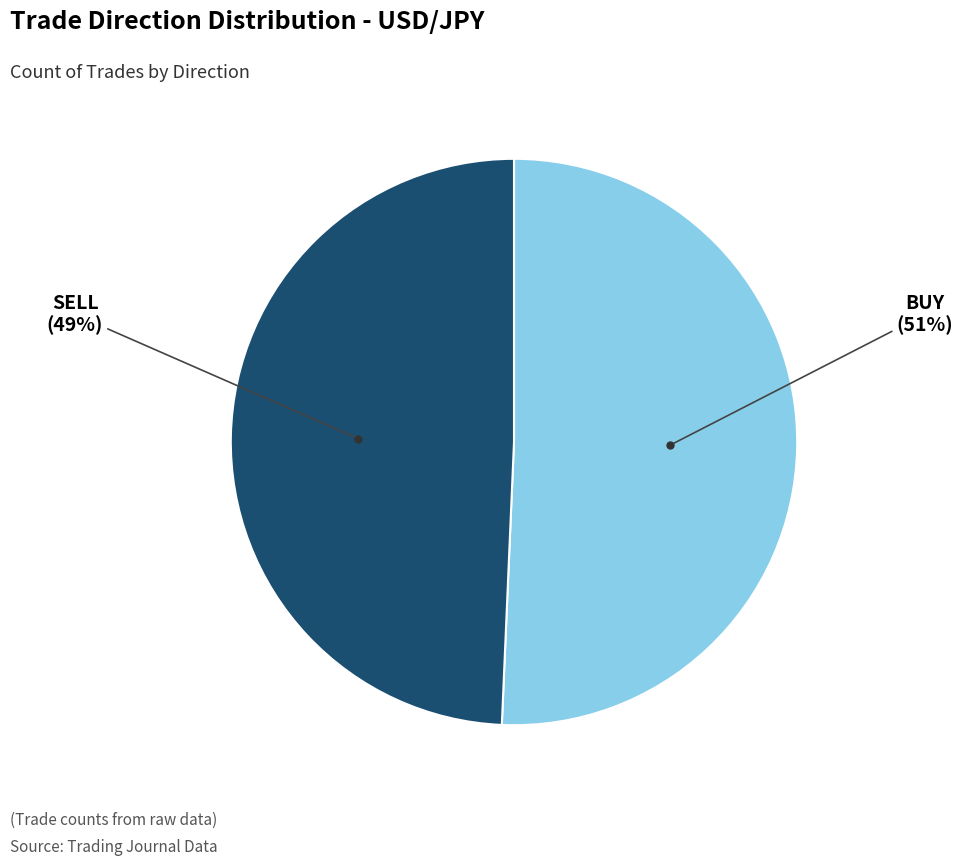

To the nearest percent, what is the average slice percentage?

50%